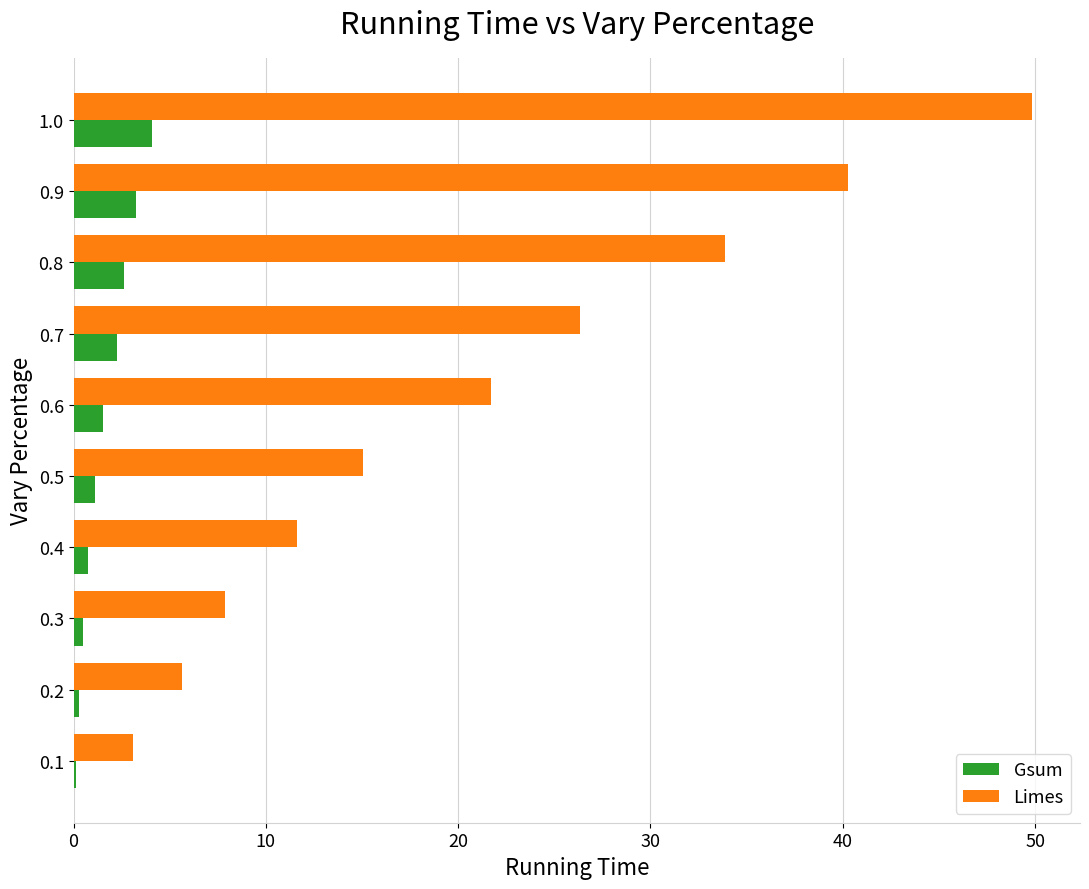

What is the maximum value for Limes?

49.8